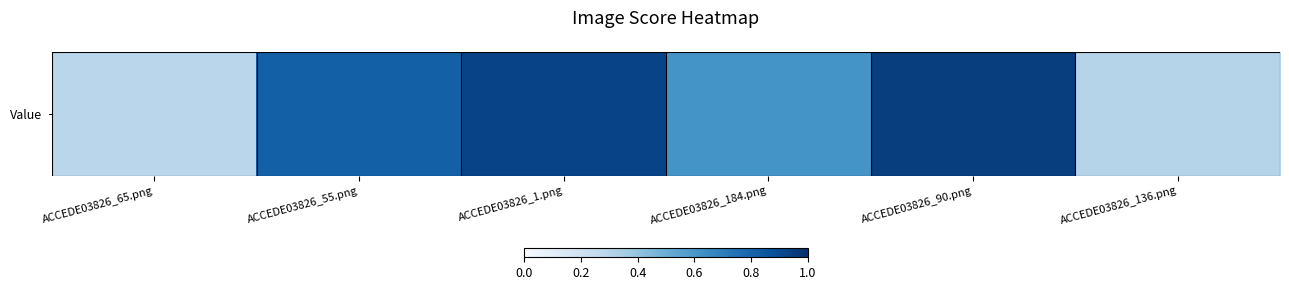

Rank the categories by value from lowest to highest.

ACCEDE03826_65.png, ACCEDE03826_136.png, ACCEDE03826_184.png, ACCEDE03826_55.png, ACCEDE03826_1.png, ACCEDE03826_90.png